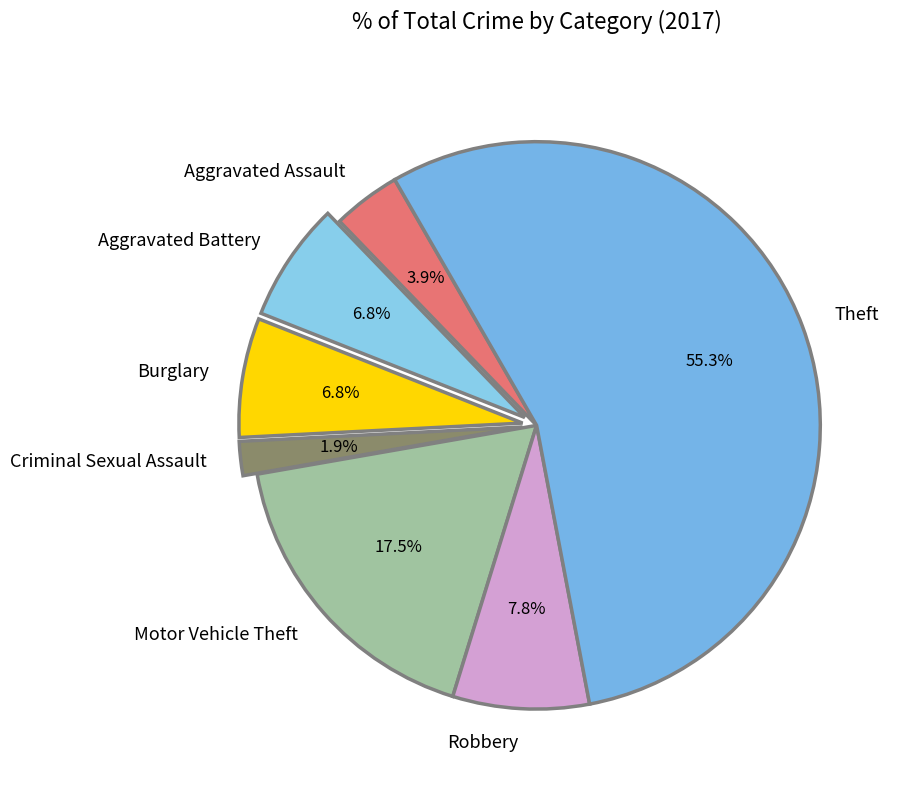

To the nearest percent, what portion does Theft represent?

55%